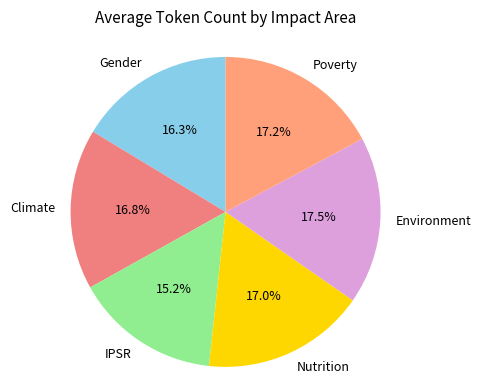

To the nearest percent, what is the average slice percentage?

17%